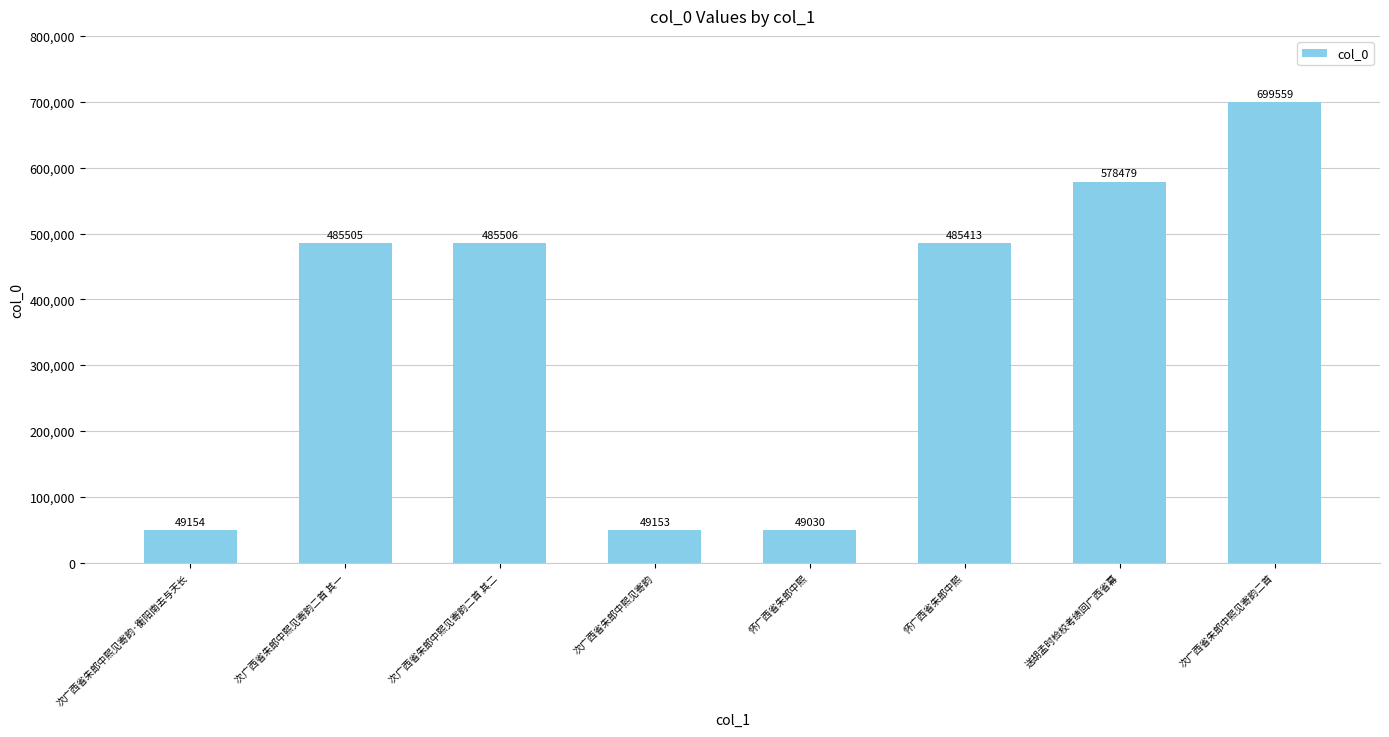

What is the label of the 6th bar from the right?

次广西省朱郎中熙见寄韵二首 其二